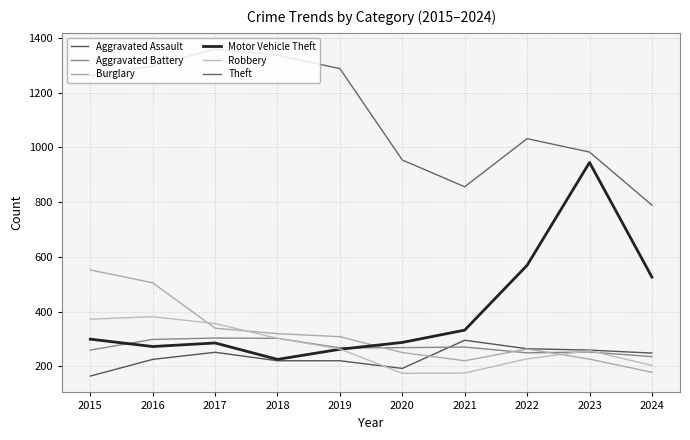

How many times do Robbery and Burglary cross each other?

3